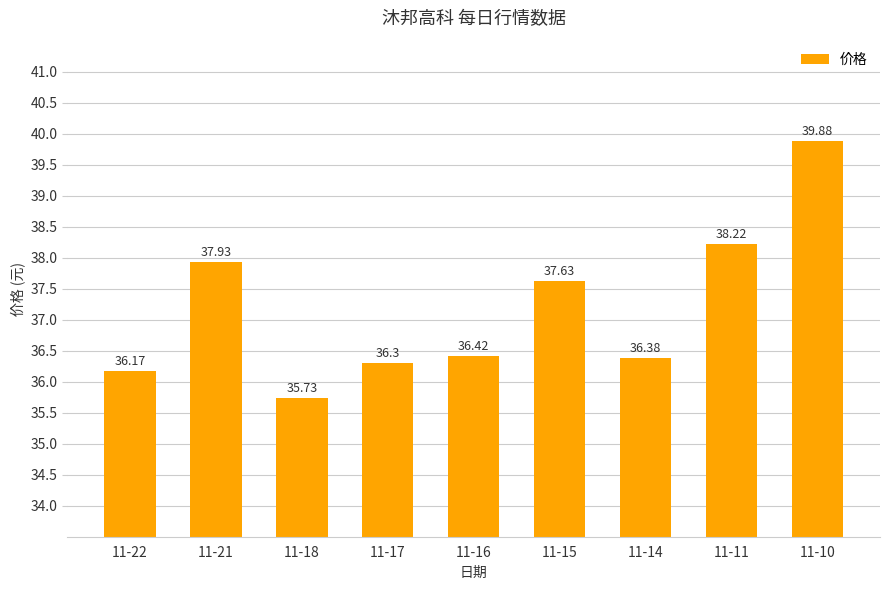

What is the sum of the values at 11-11 and 11-21?

76.2